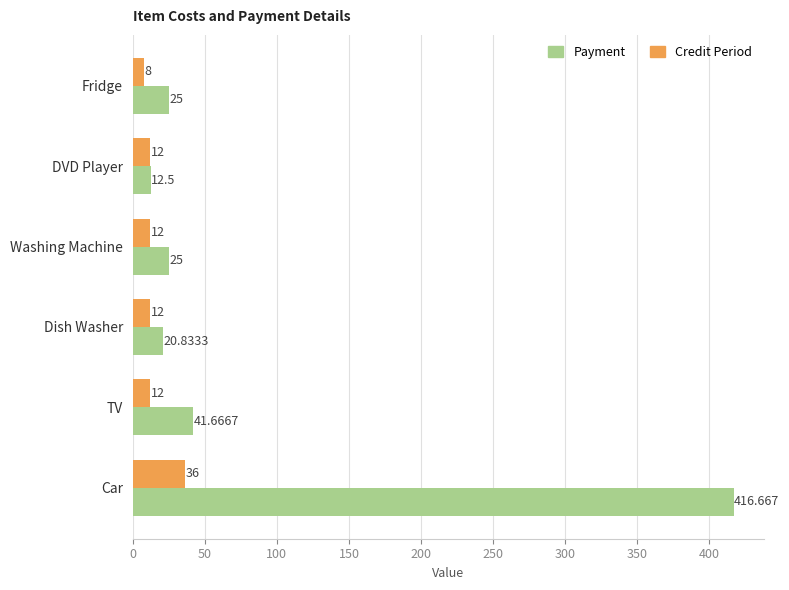

At which category is the sum across all series the highest?

Car